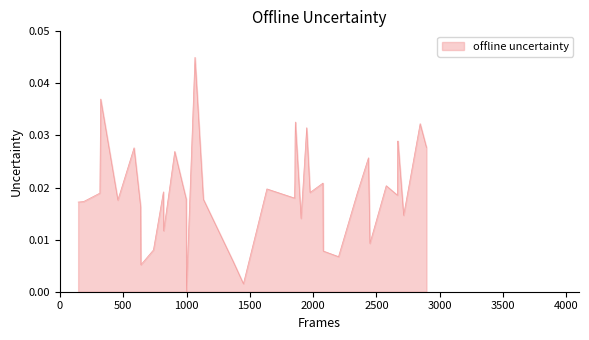

Does the chart display data point markers on the line(s)?

No